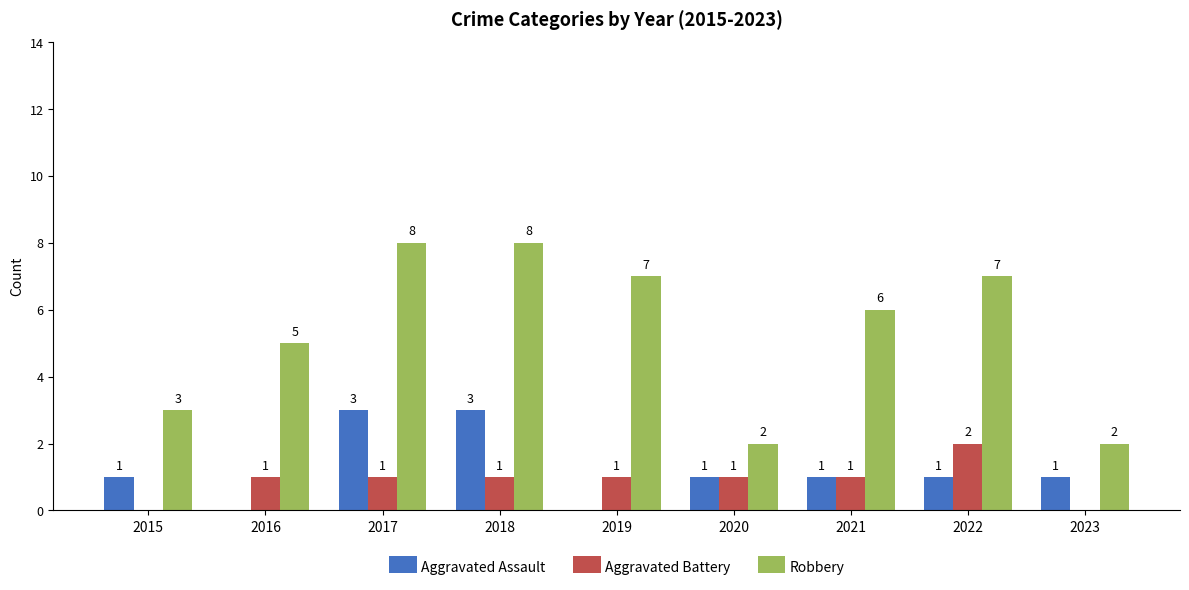

Reading left to right, what are all the values shown in this chart?

Aggravated Assault: 1	0	3	3	0	1	1	1	1
Aggravated Battery: 0	1	1	1	1	1	1	2	0
Robbery: 3	5	8	8	7	2	6	7	2